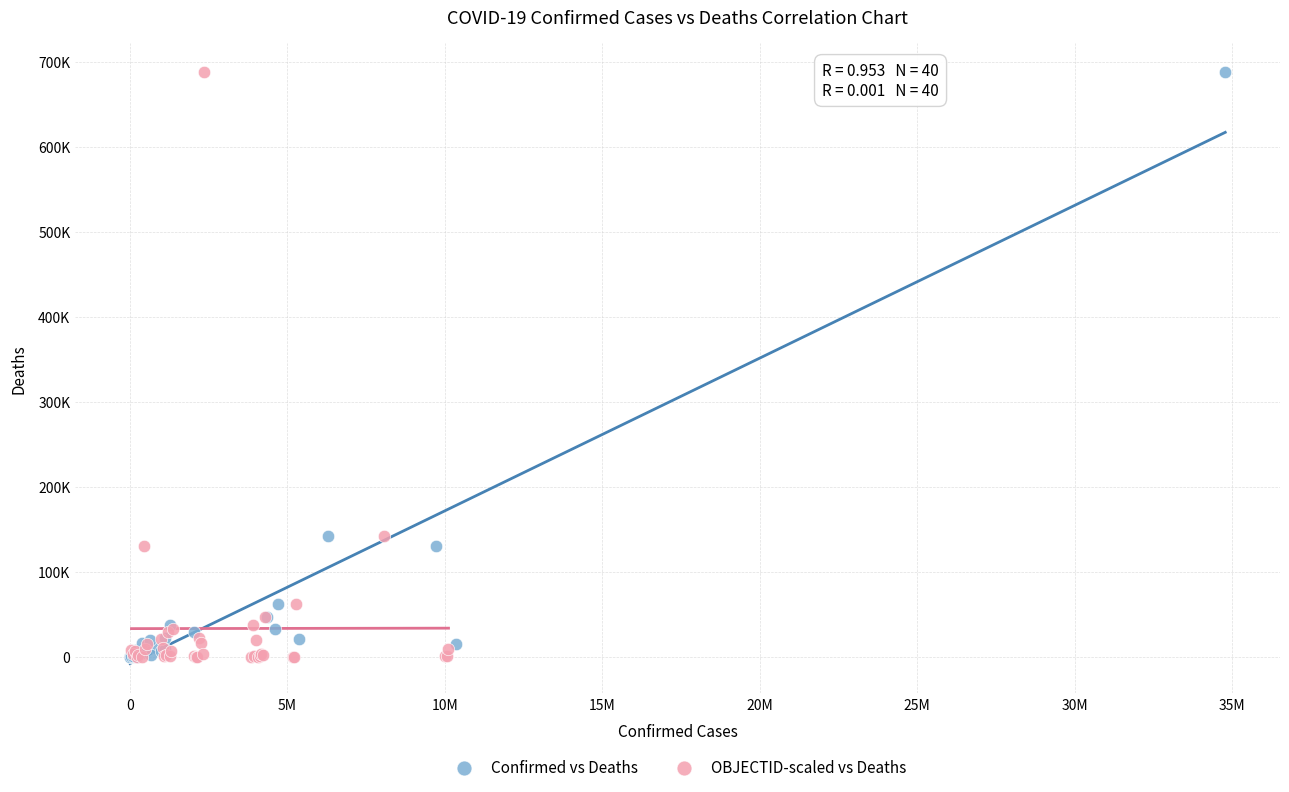

What are all the series names shown in the legend?

Confirmed vs Deaths, OBJECTID-scaled vs Deaths